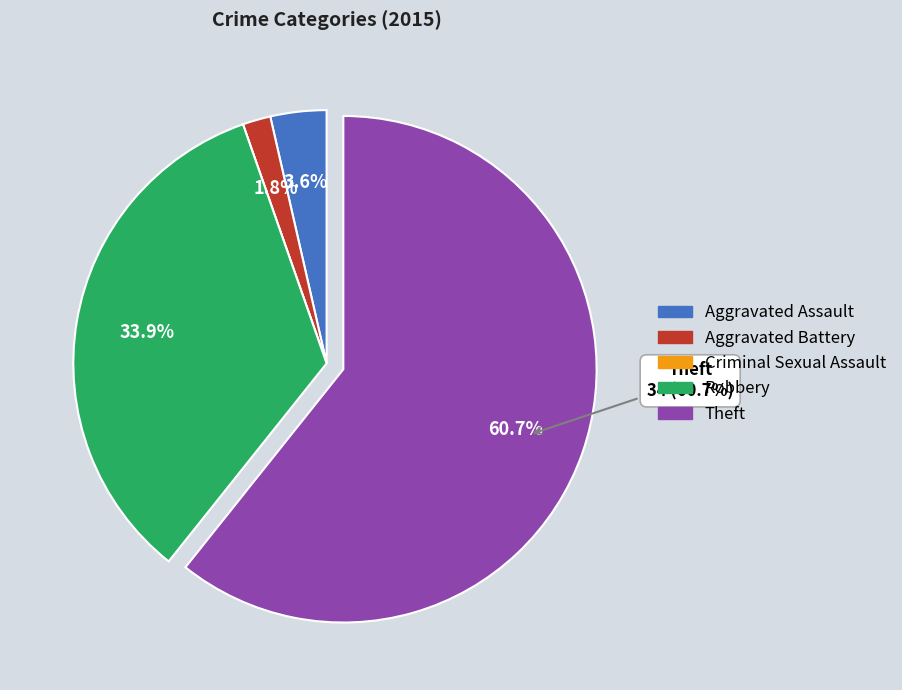

Does Theft represent more than half of the total?

Yes